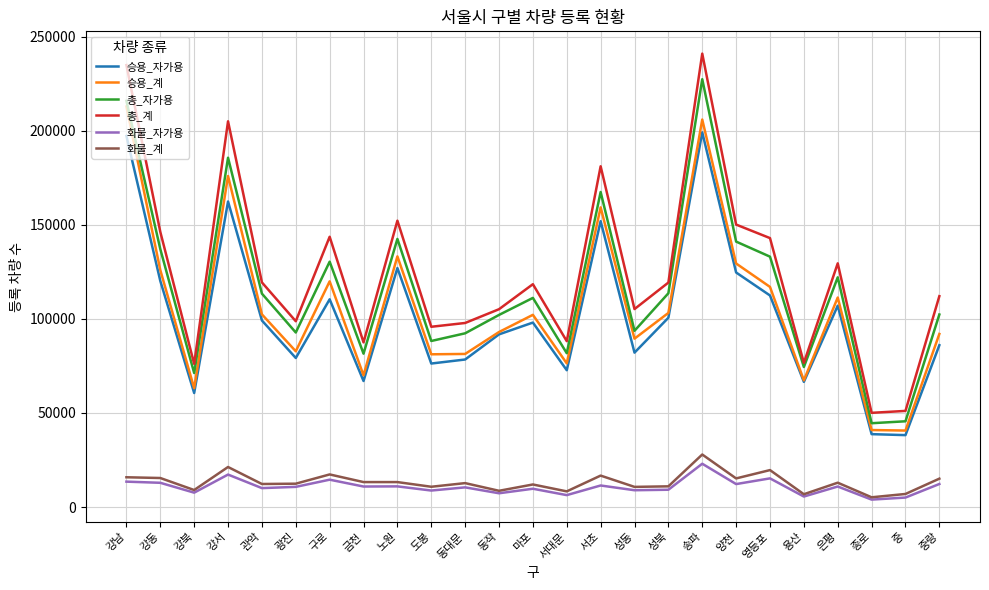

What is the maximum value for 총_계?

241003